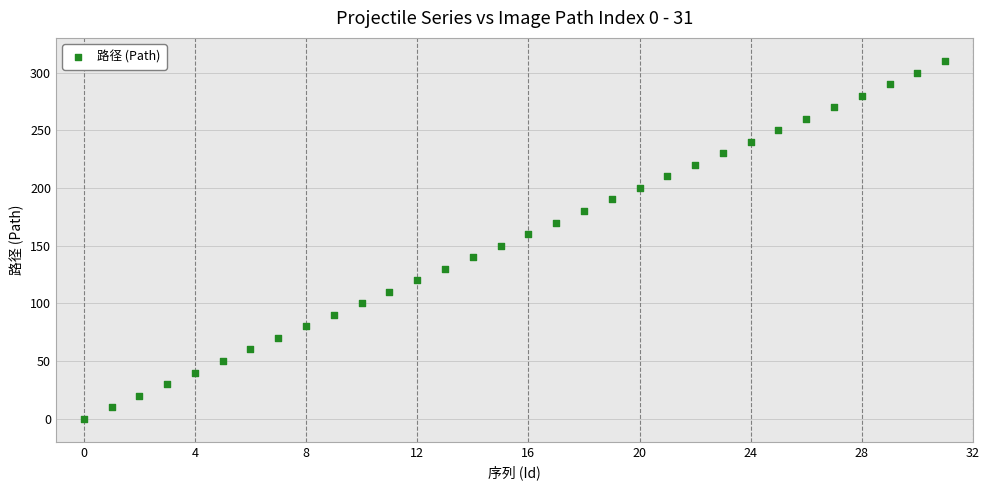

What is the range of Y values (max minus min)?

310